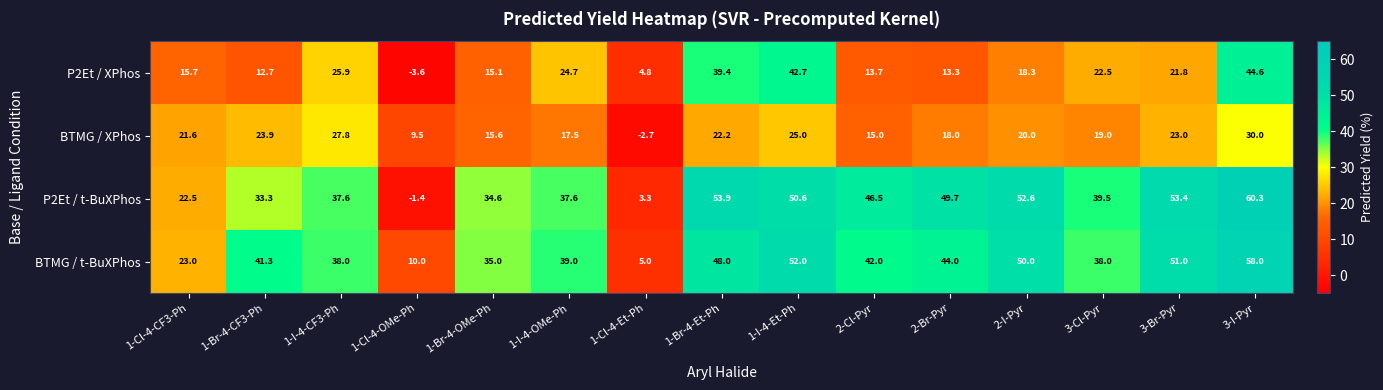

Which category has the highest value in the P2Et / t-BuXPhos series?

3-I-Pyr